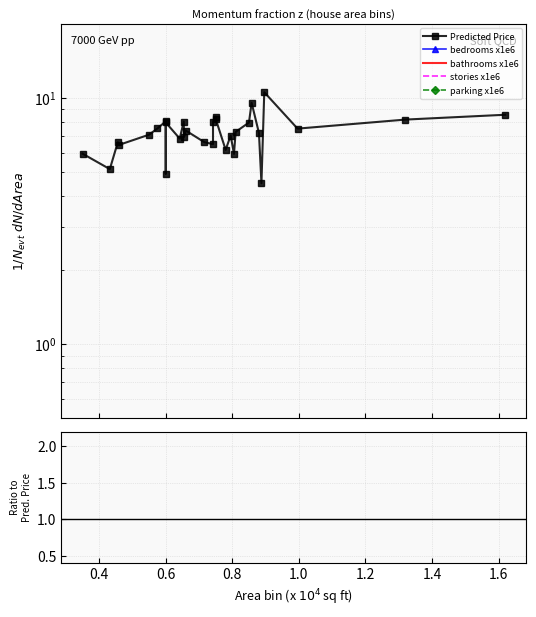

How many categories are shown in the chart?

30